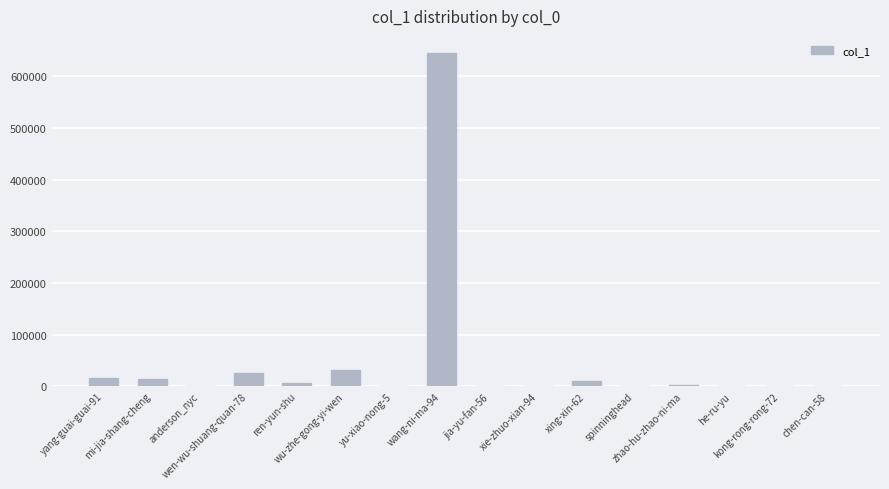

What is the sum of all values?

752617